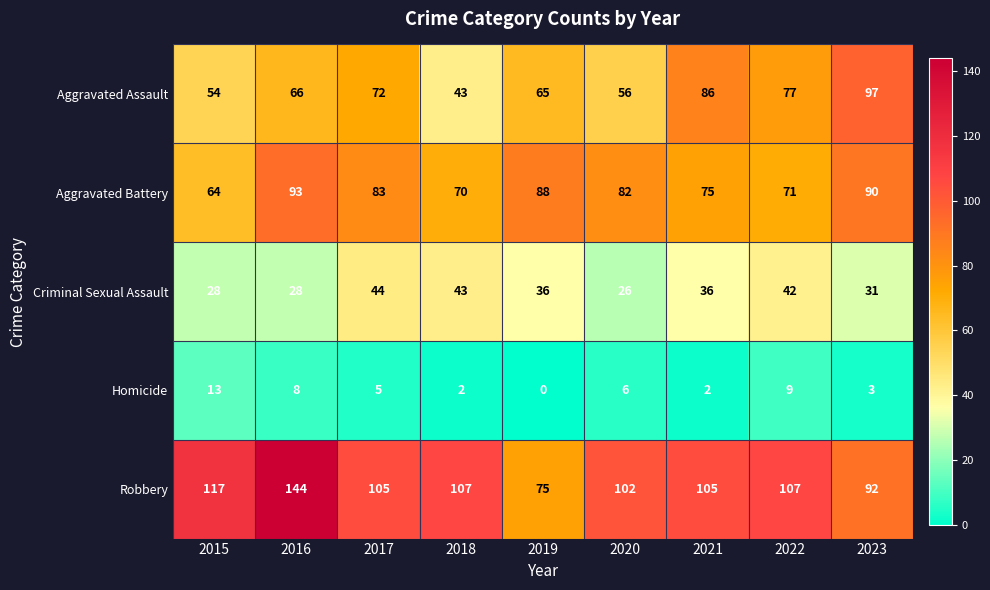

Which series has the largest total across all categories?

Robbery